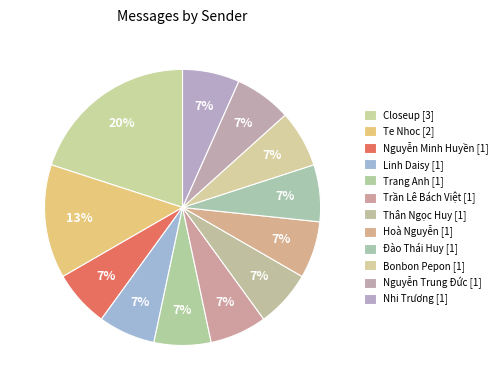

Do Hoà Nguyễn and Đào Thái Huy together represent more than half of the pie?

No